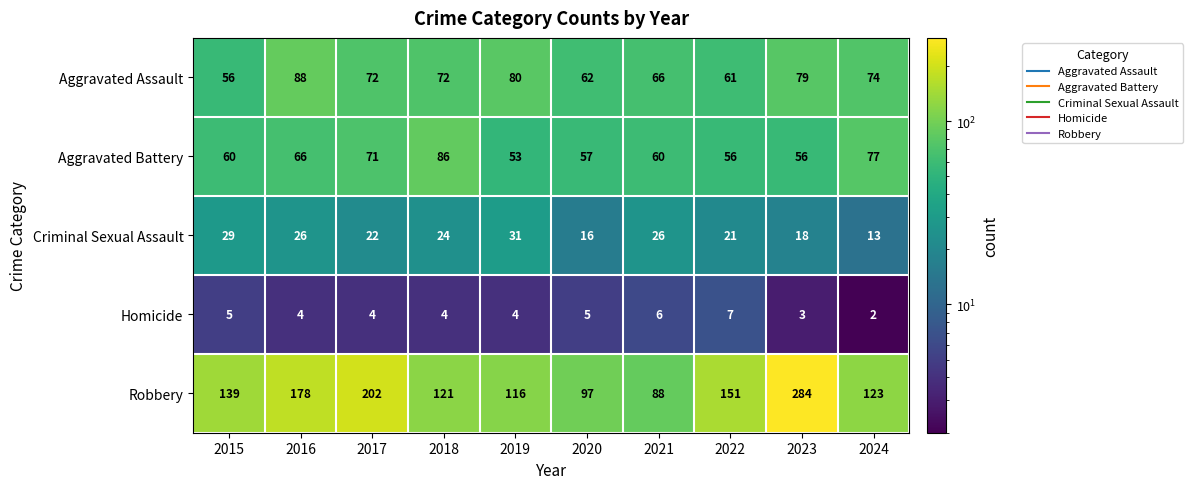

Where does the Aggravated Assault series first go above 72?

2016